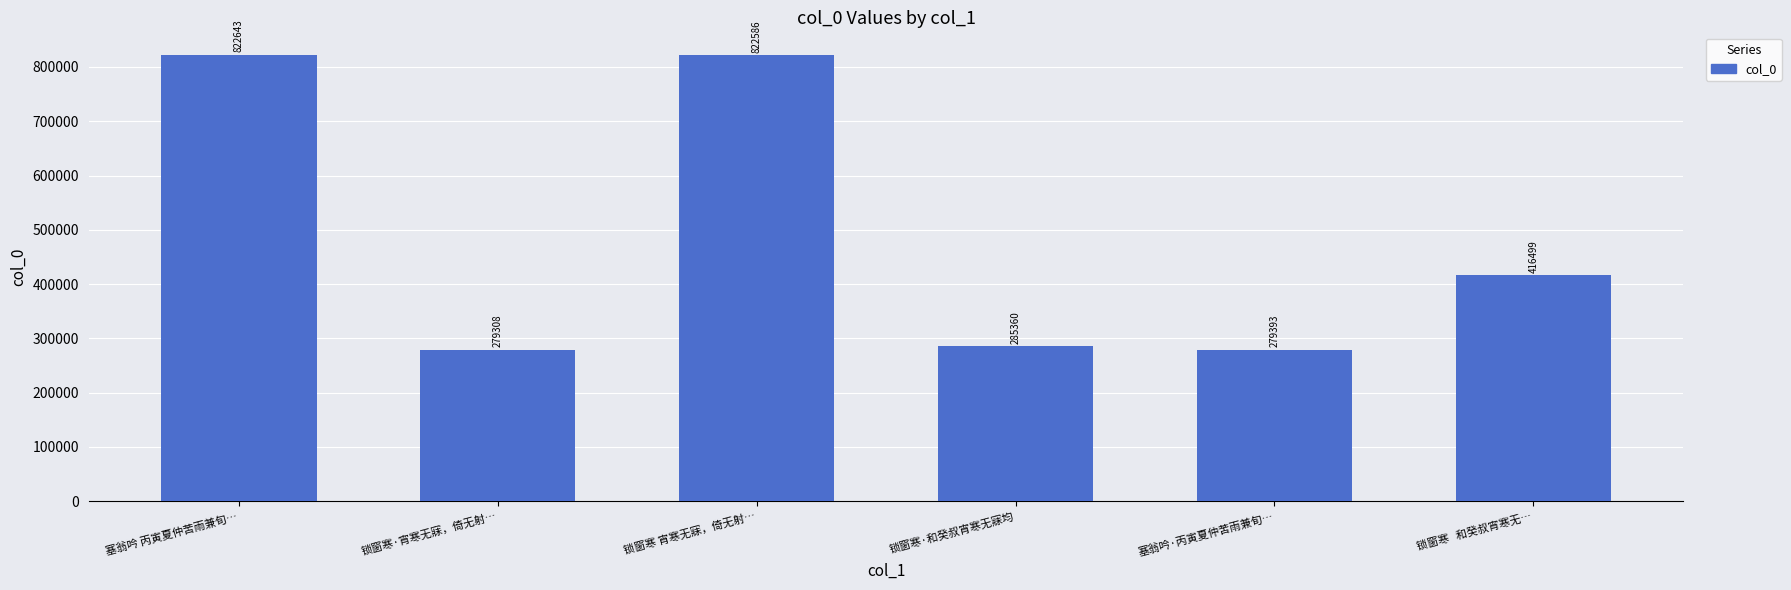

Reading right to left, transcribe all the data shown in this chart.

锁窗寒   和癸叔宵寒无…=416499	塞翁吟·丙寅夏仲苦雨兼旬…=279393	锁窗寒·和癸叔宵寒无寐均=285360	锁窗寒 宵寒无寐，倚无射…=822586	锁窗寒·宵寒无寐，倚无射…=279308	塞翁吟 丙寅夏仲苦雨兼旬…=822643